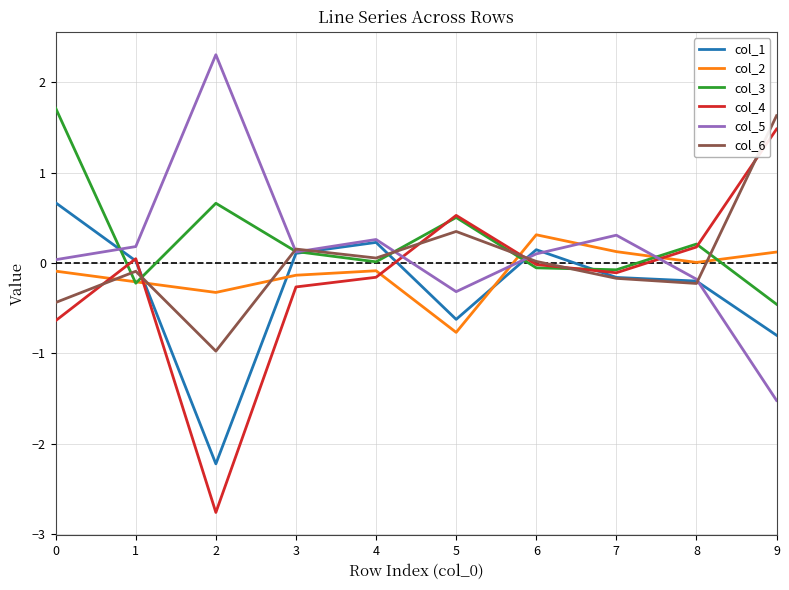

Which series has the largest total across all categories?

col_3